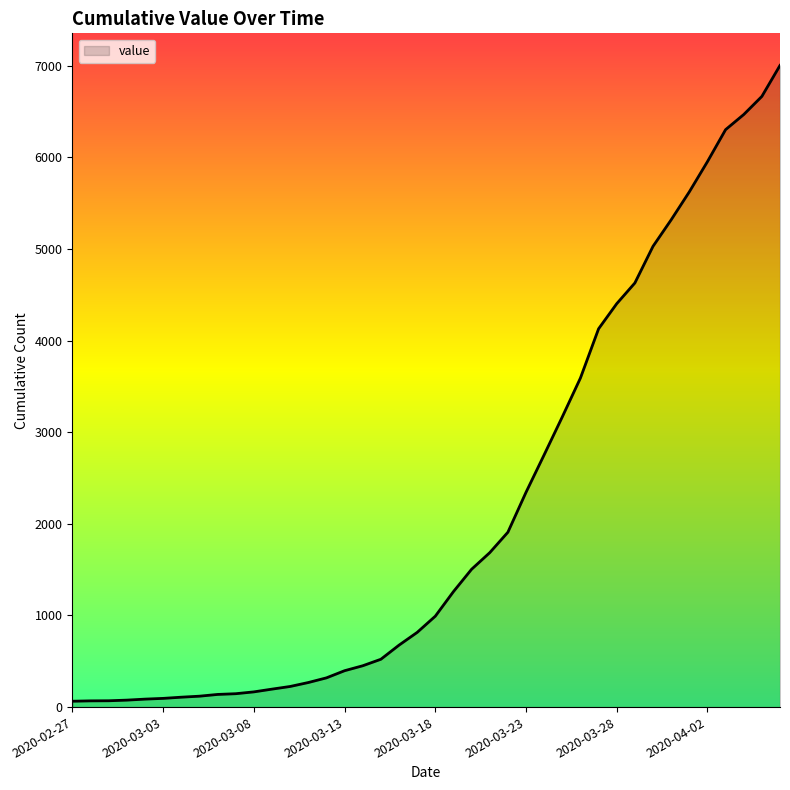

What is the difference between the maximum and minimum values?

6938